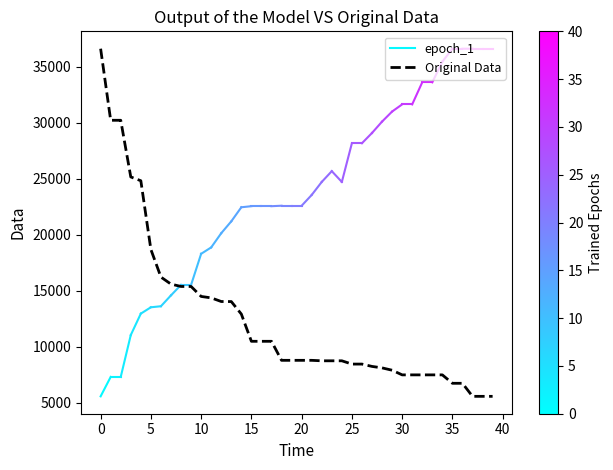

What is the change in value from 23 to 31?

-1257.7